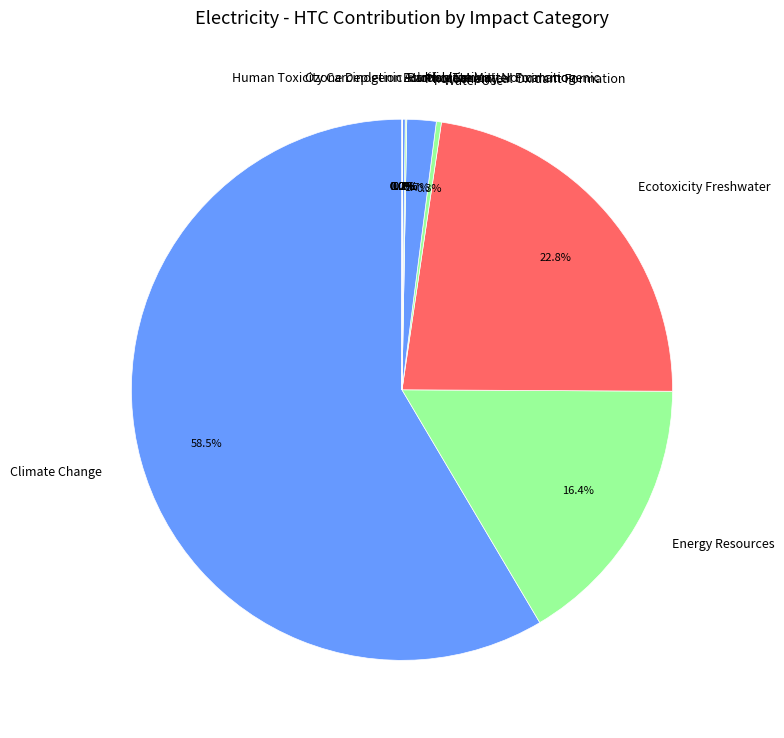

Is the sum of Acidification and Photochemical Oxidant Formation greater than half?

No